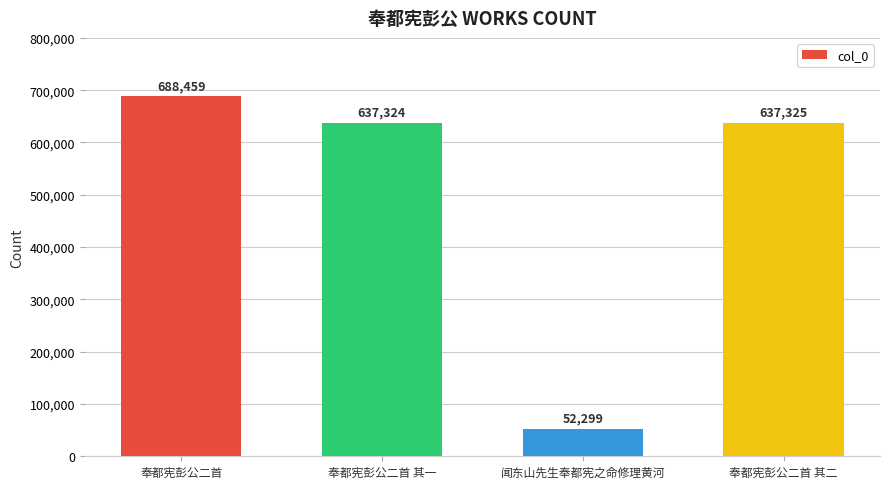

What is the difference between the maximum and minimum values?

636160